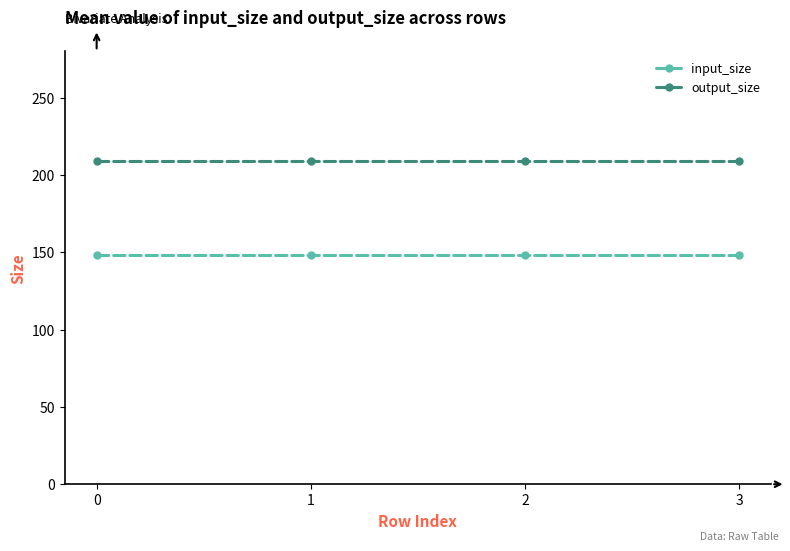

What is the approximate value of input_size at 2?

148